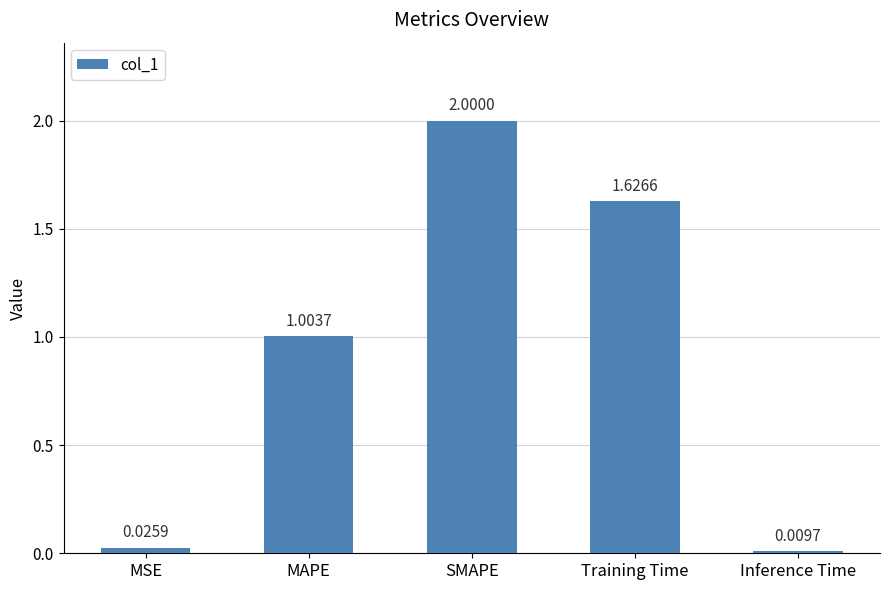

What is the difference between the maximum and second lowest values?

2.0